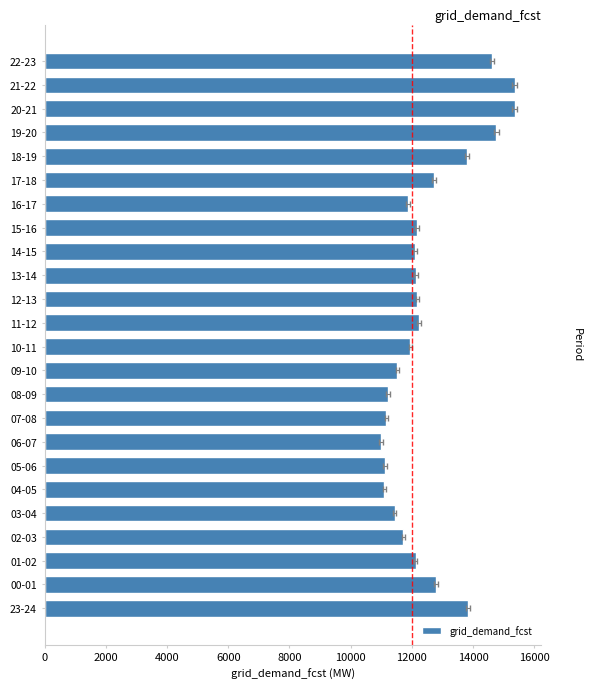

What is the value of the 2nd bar from the left?

12796